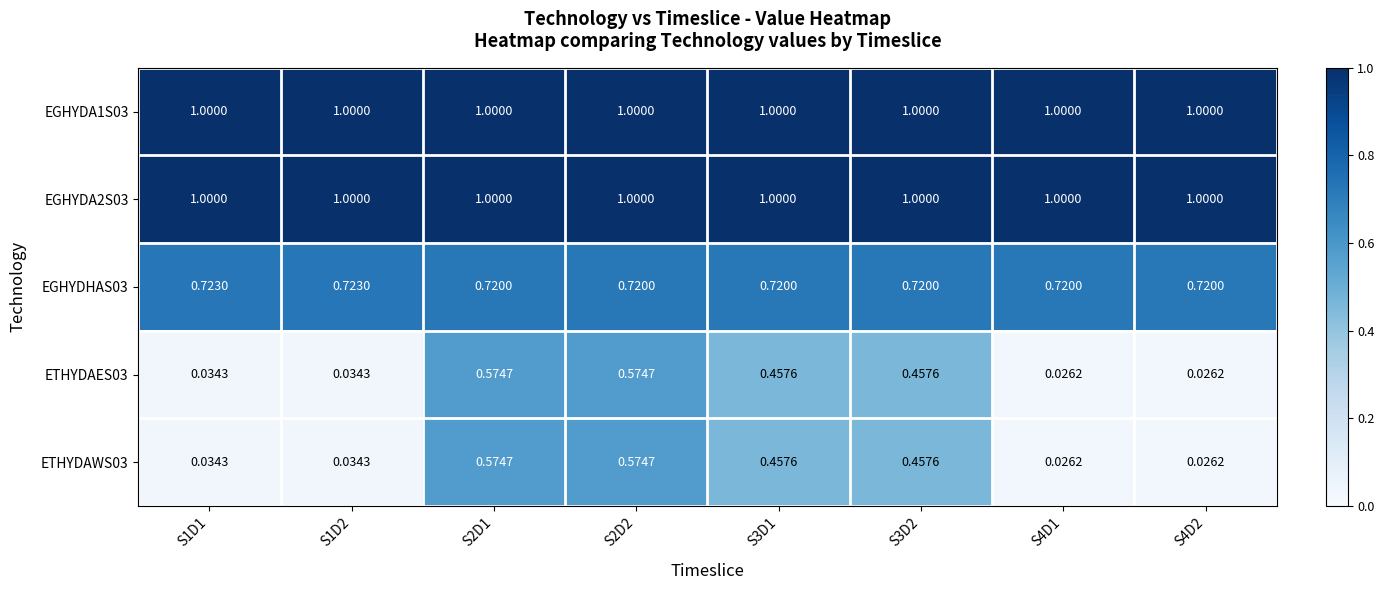

Is the value of ETHYDAES03 at S1D2 greater than the value of EGHYDA1S03 at S4D2?

No